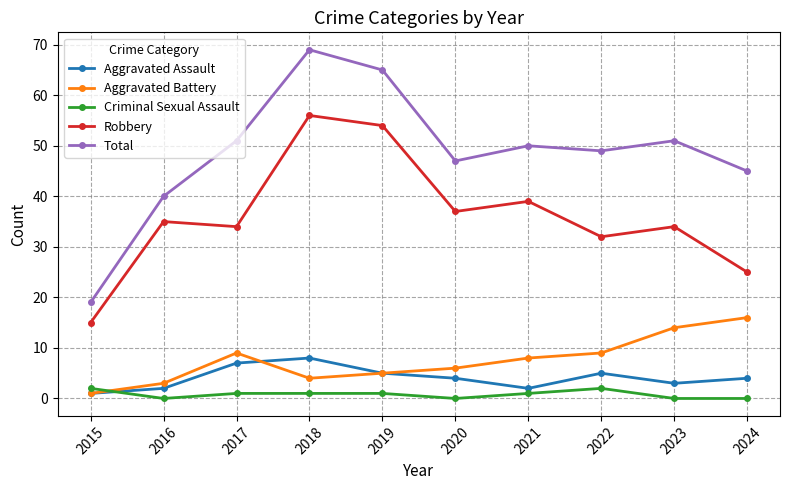

What is the maximum value for Robbery?

56